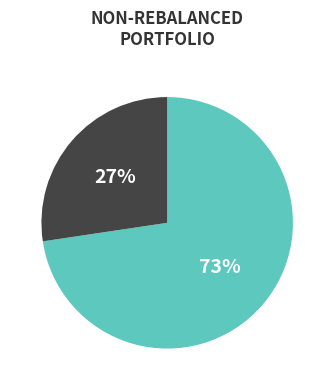

To the nearest percent, what is the average slice percentage?

50%